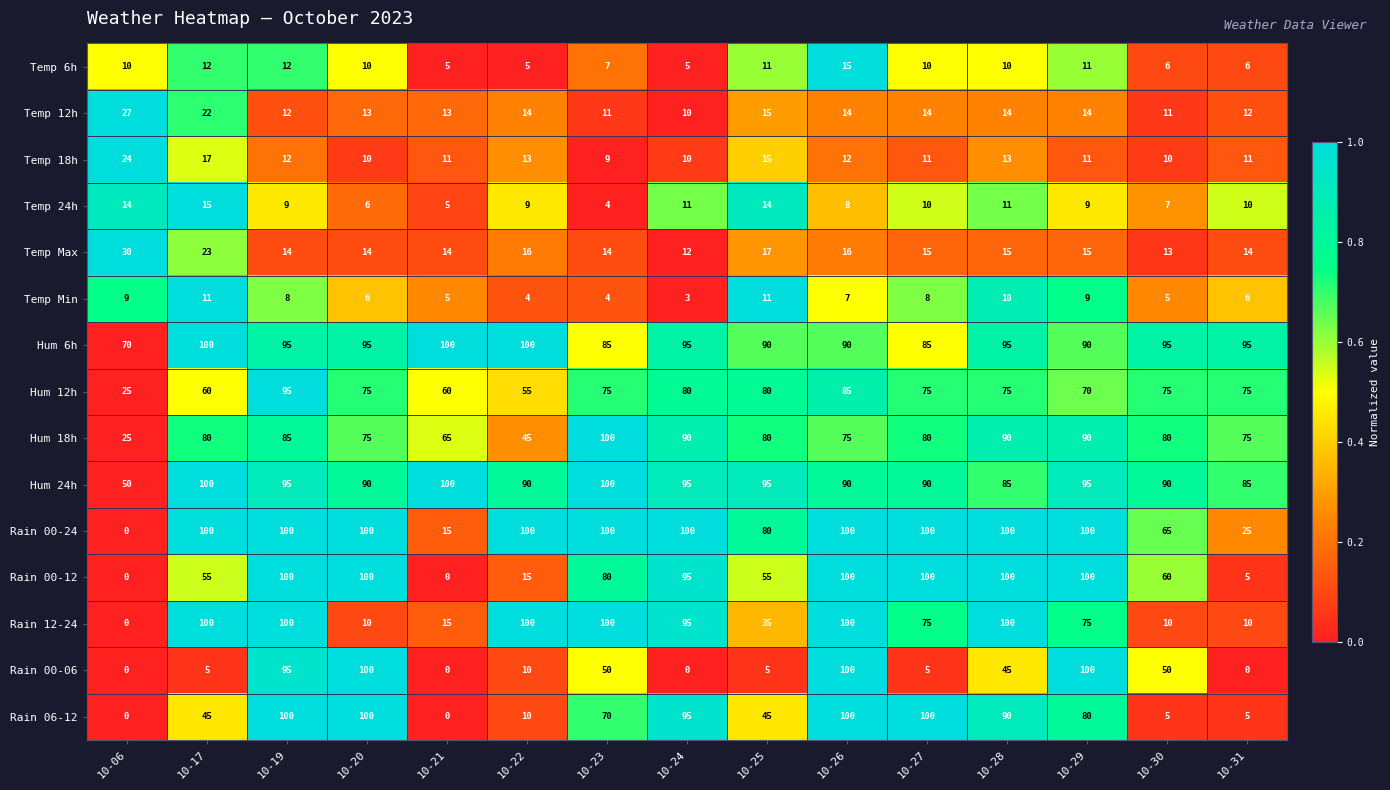

At which label does Temp Min reach its minimum?

10-24